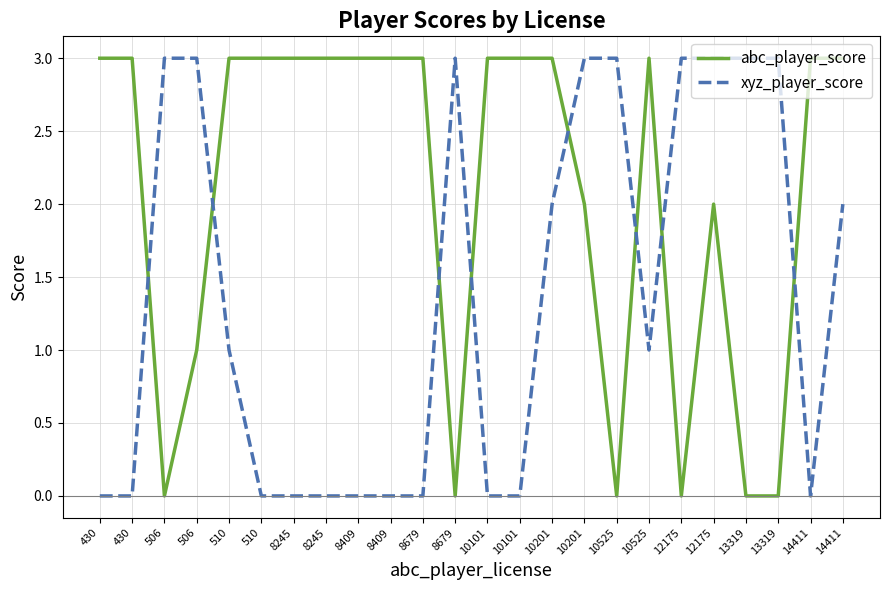

What are all the series names shown in the legend?

abc_player_score, xyz_player_score